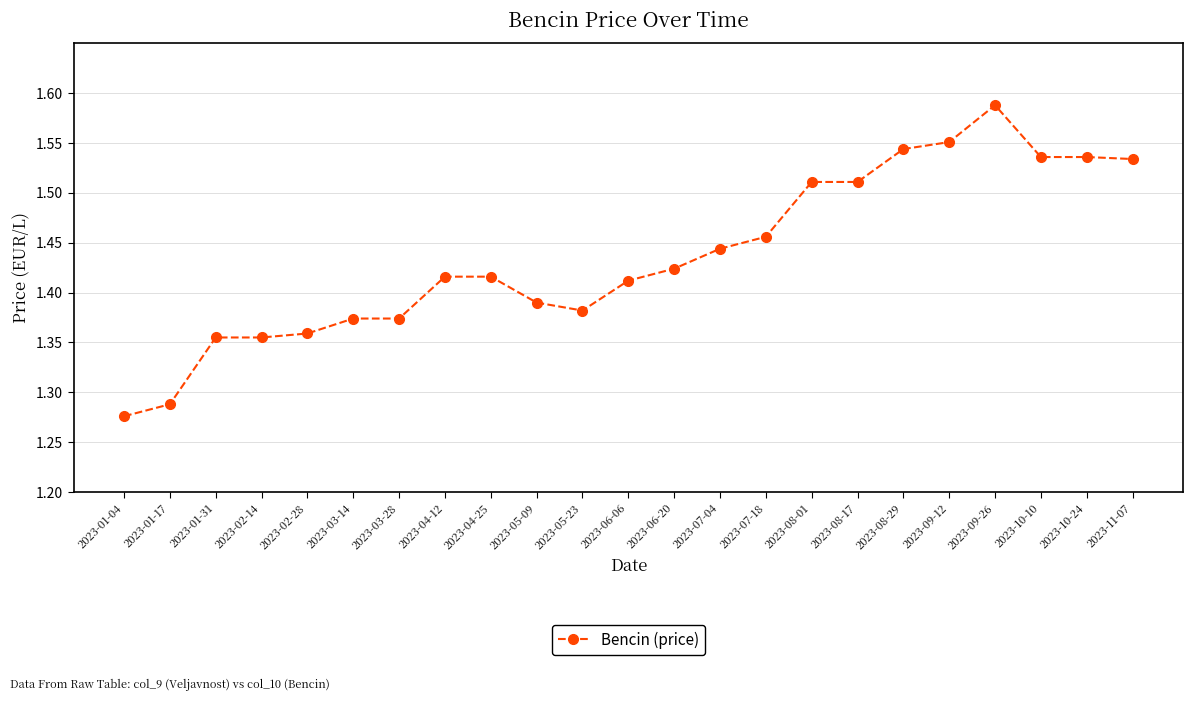

What is the sum of all values?

33.0